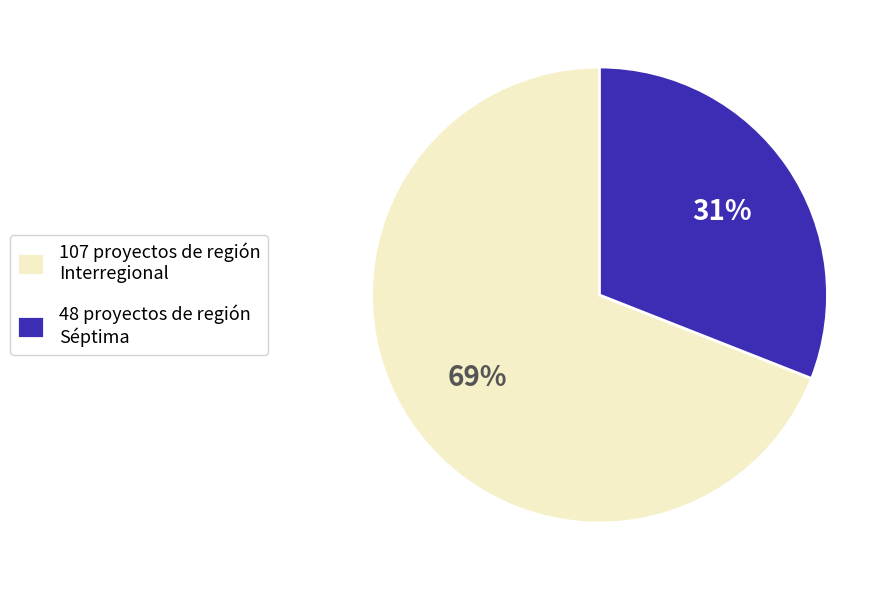

What is the ratio of the value at 48 proyectos de región Séptima to the value at 107 proyectos de región Interregional?

0.4